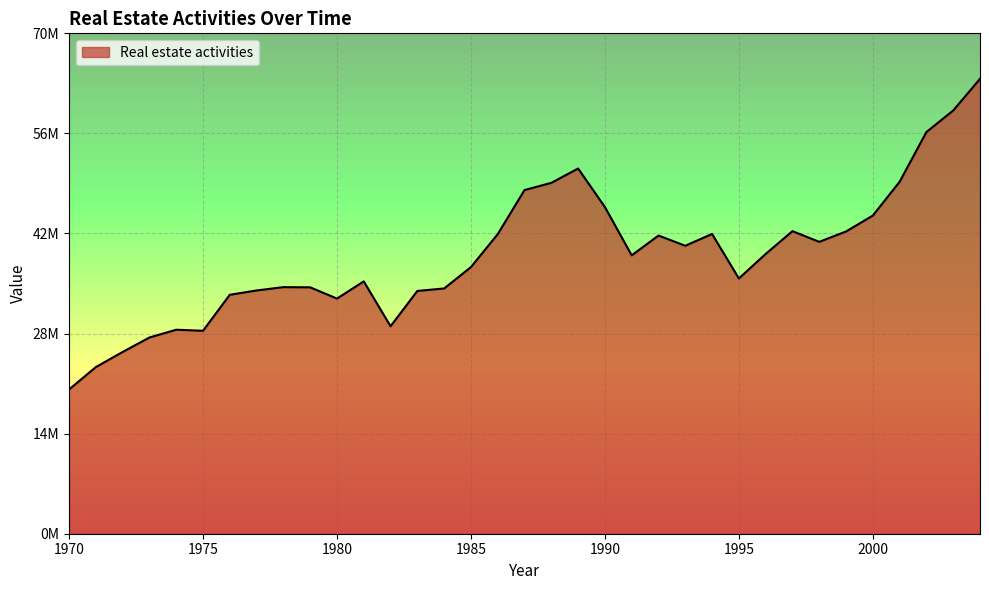

Does the chart have visible grid lines?

Yes